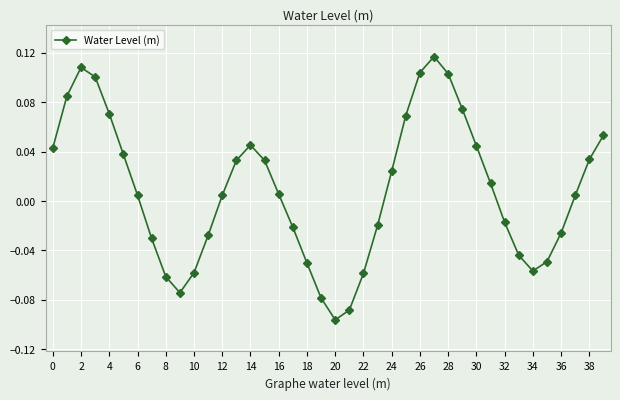

What is the sum of all values?

0.4